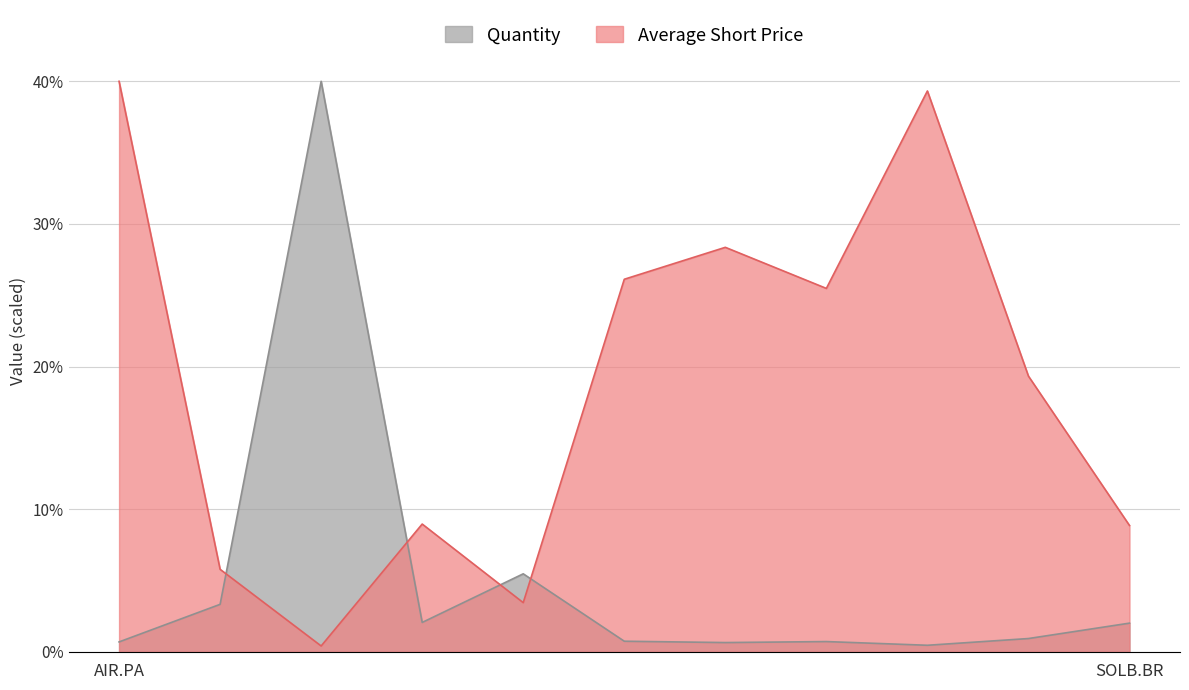

Is it true that Quantity equals 0.7 at SAN.PA?

True